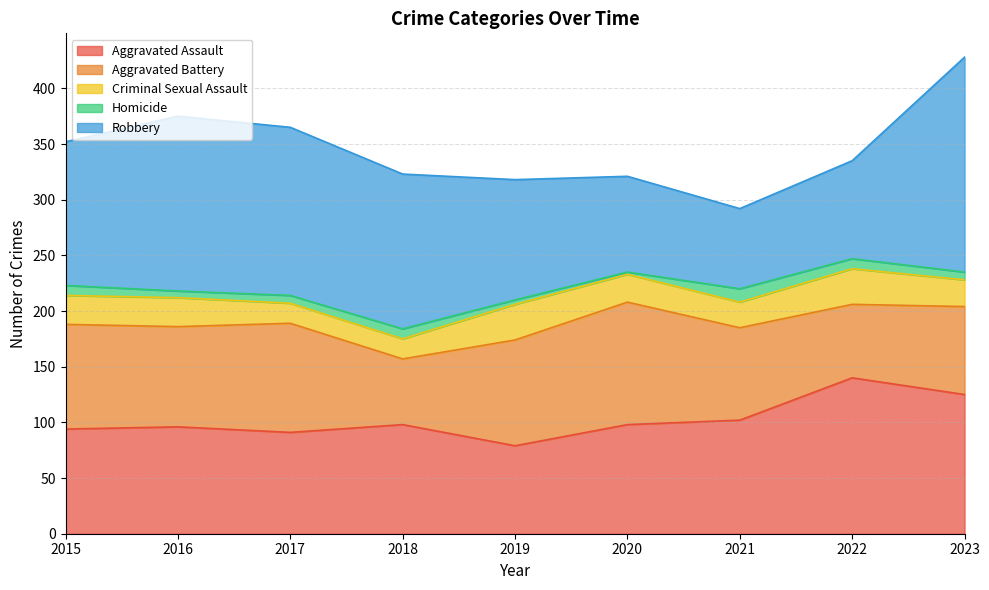

How many data points does each series have?

9